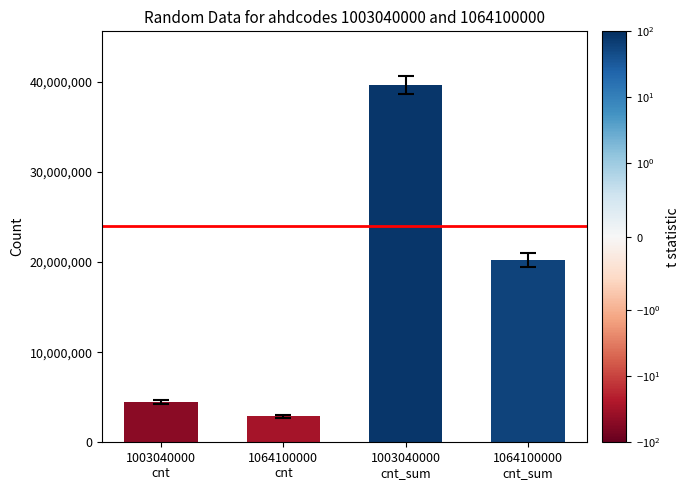

What is the smallest value displayed?

2885921